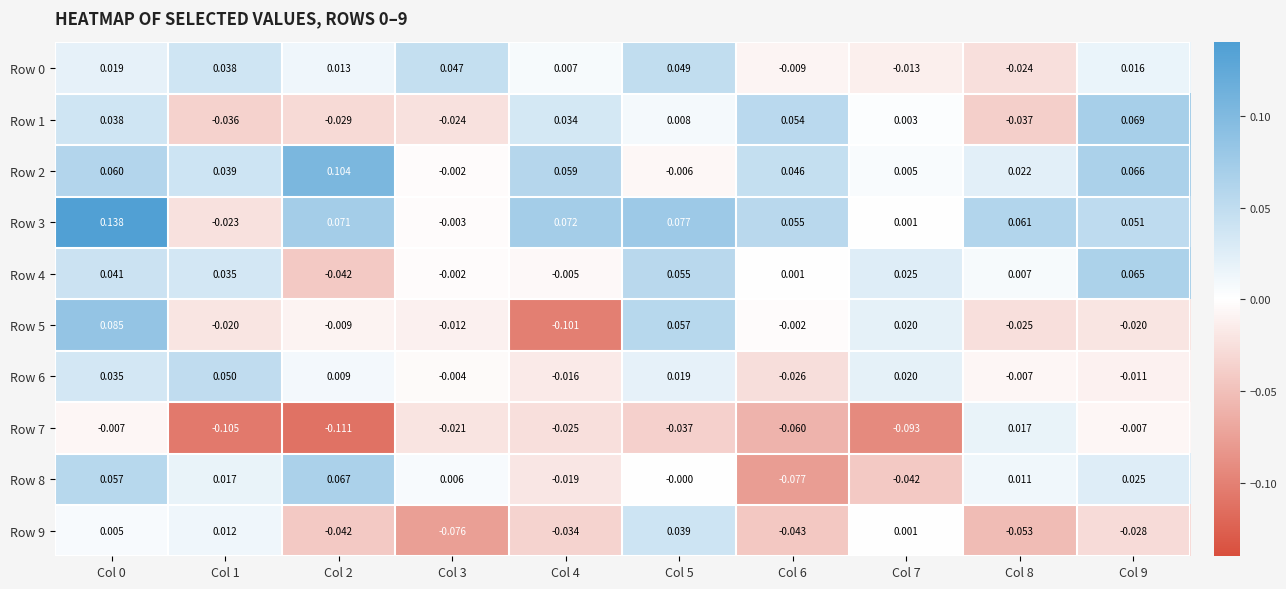

Is the value of Row 1 at Col 0 greater than the value of Row 8 at Col 7?

Yes